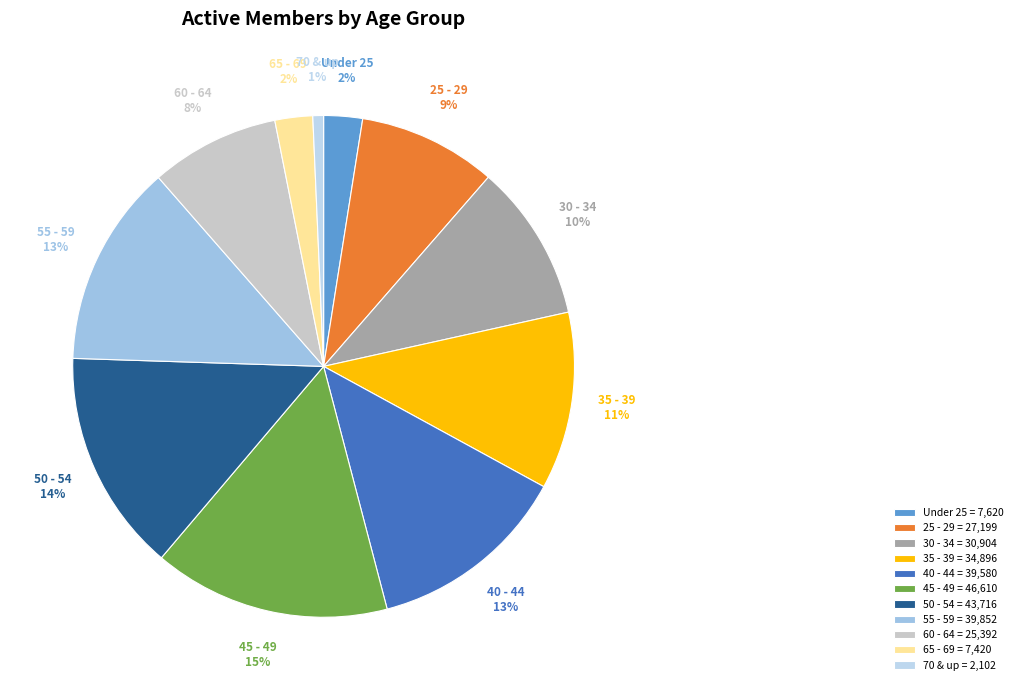

To the nearest percent, what is the combined percentage of 45 - 49 and 70 & up?

16%